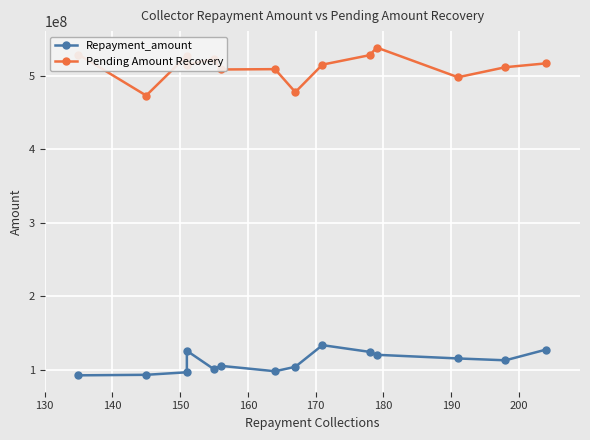

True or false: Repayment_amount and Pending Amount Recovery intersect in this chart.

False